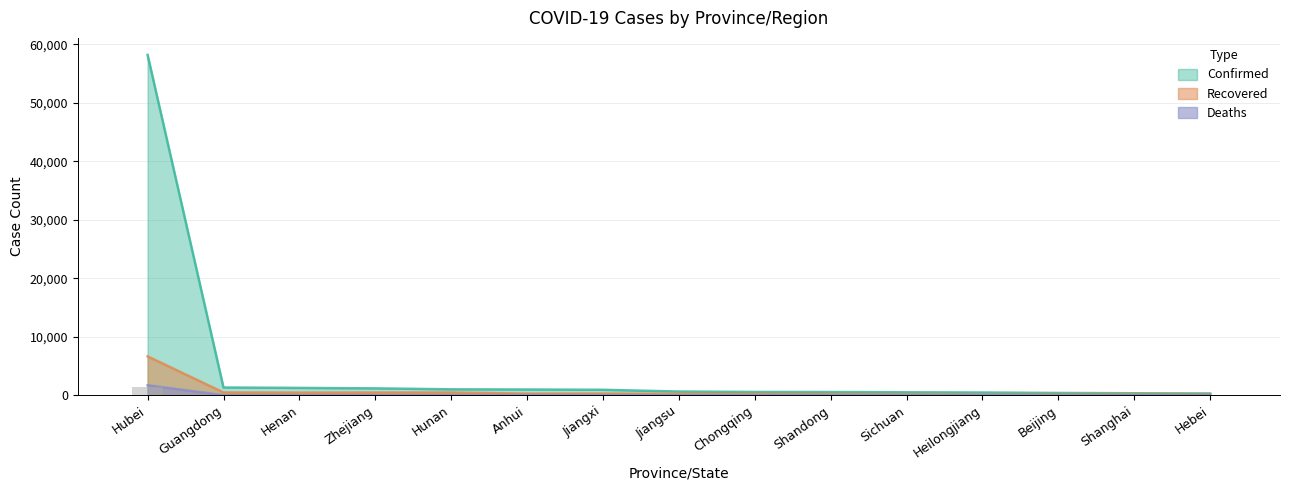

Is the value of Recovered at Hebei greater than the value of Deaths at Shanghai?

Yes